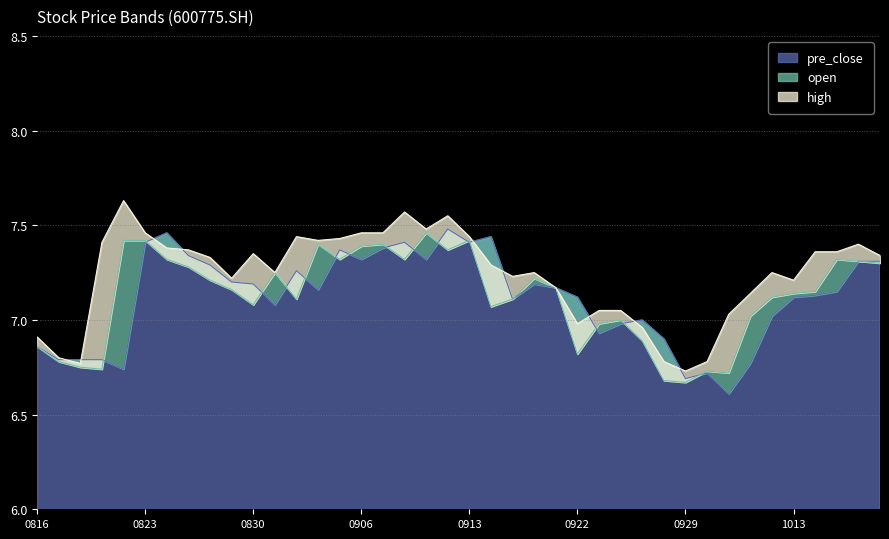

Which category has the lowest value across all series?

20211008